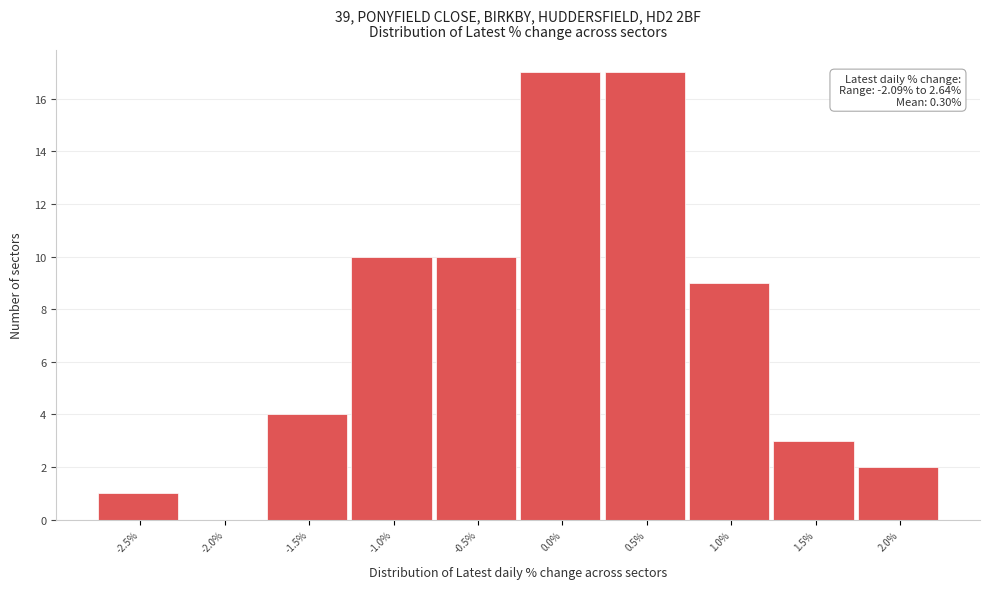

Reading right to left, what are all the values shown in this chart?

2.0%=2	1.5%=3	1.0%=9	0.5%=17	0.0%=17	-0.5%=10	-1.0%=10	-1.5%=4	-2.0%=0	-2.5%=1